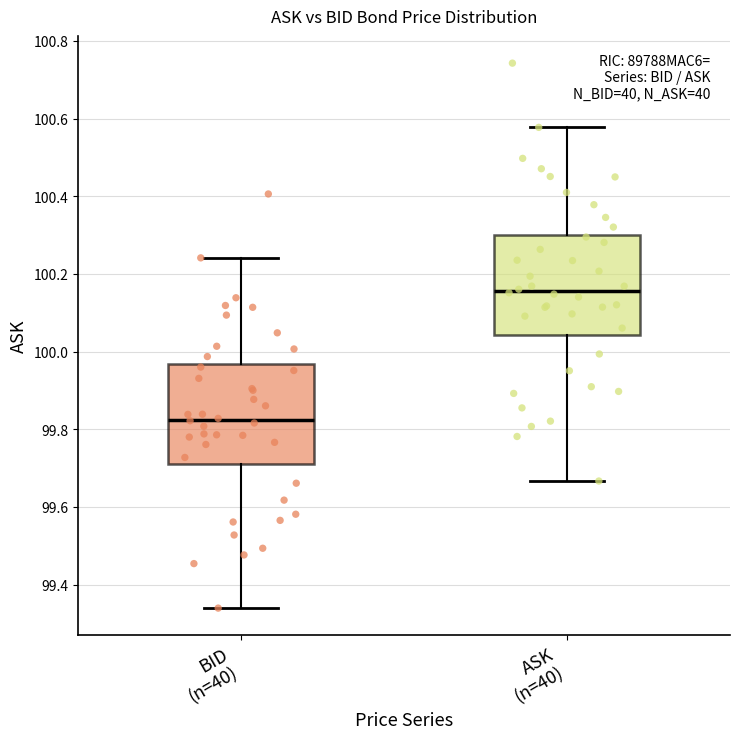

Reading left to right, read every box against the y-axis: the position of its median line, the range the box covers, and the ends of its whiskers. The values are not printed on the chart, so give them approximately, as read against the axis.

BID (n=40): median 99.82, box 99.72 to 99.96, whiskers 99.34 to 100.24
ASK (n=40): median 100.16, box 100.04 to 100.30, whiskers 99.66 to 100.58